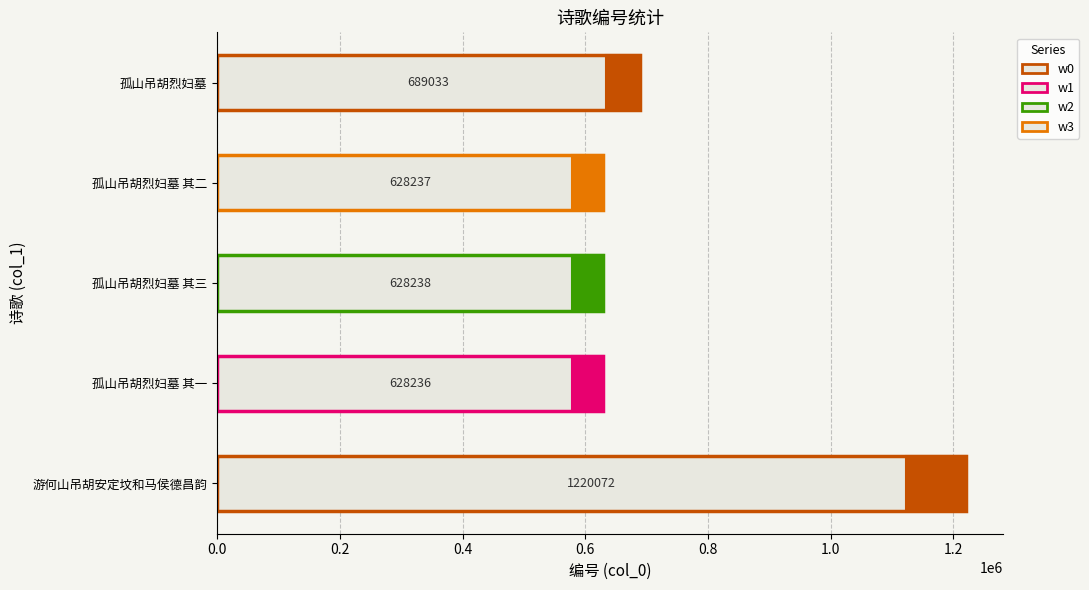

What is the difference between the maximum and minimum values?

591836